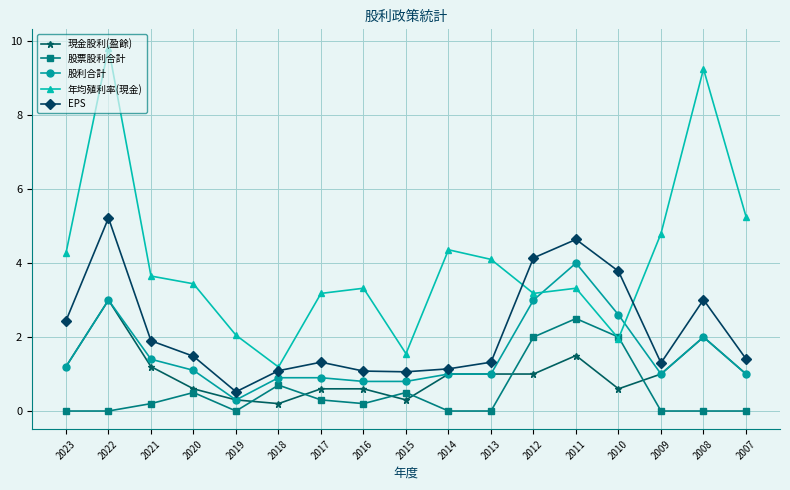

Rank the series by their maximum value, from highest to lowest.

年均殖利率(現金), EPS, 股利合計, 現金股利(盈餘), 股票股利合計